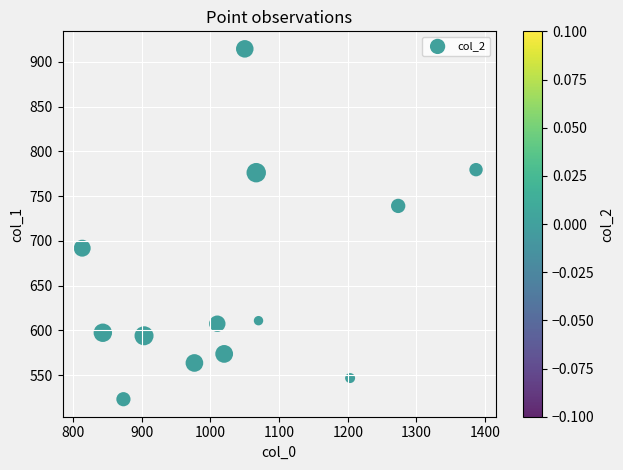

What Y value in the scatter plot is closest to 718?

739.1